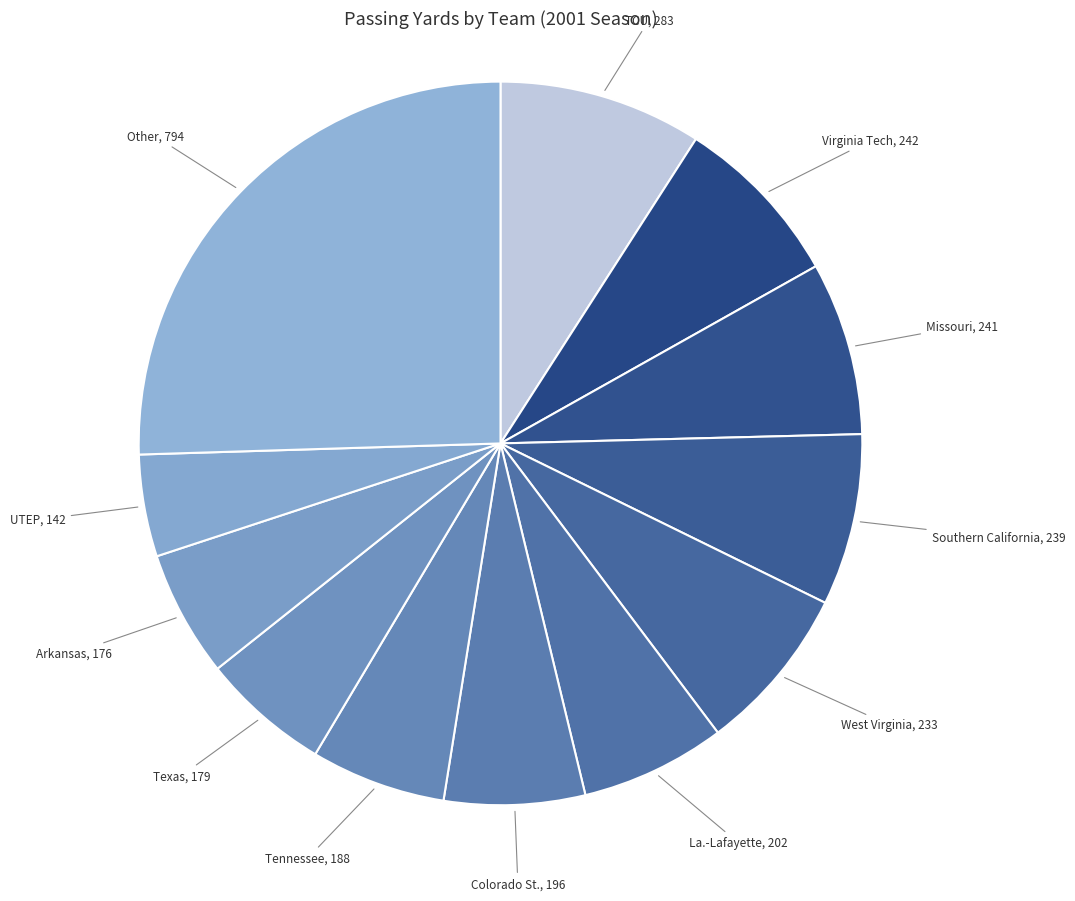

Which has a higher value, UTEP or Colorado St.?

Colorado St.